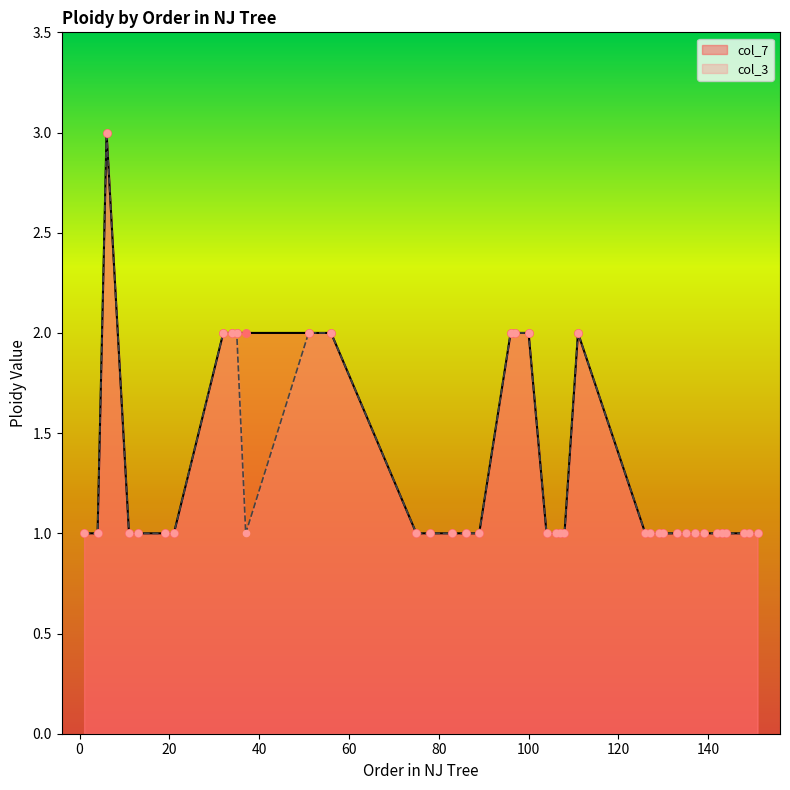

Which series reaches the minimum Y coordinate?

col_7